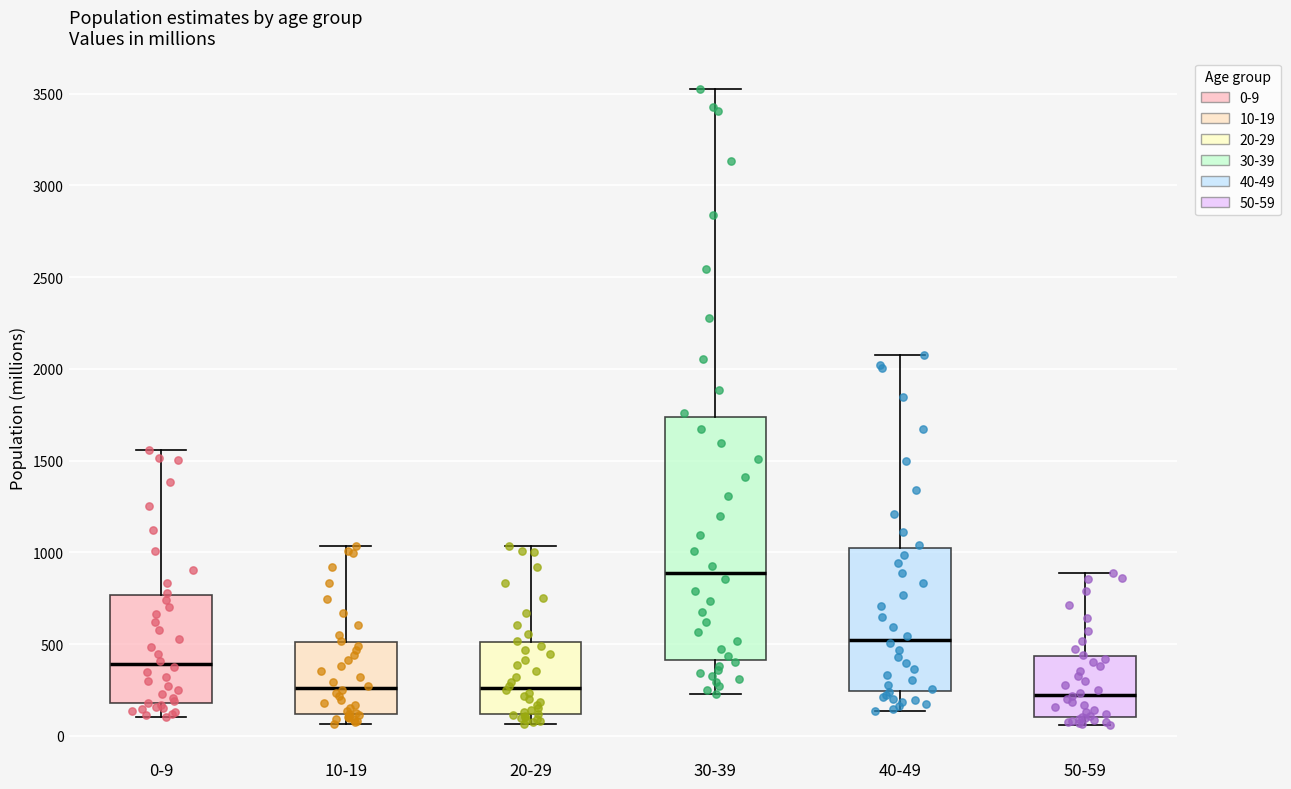

Comparing the boxes themselves (not the whiskers), which one is the tallest?

30-39